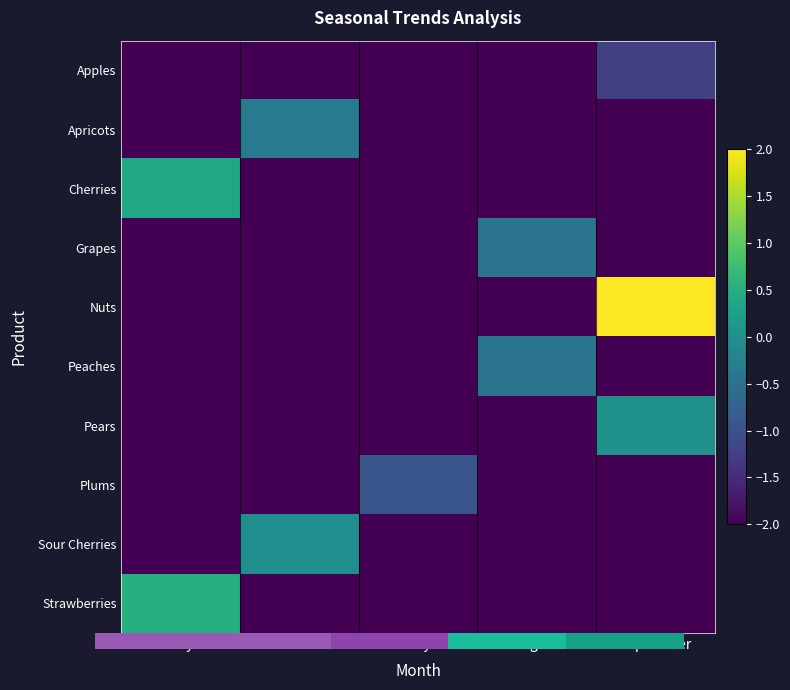

How many values in the Nuts series are below -2?

4